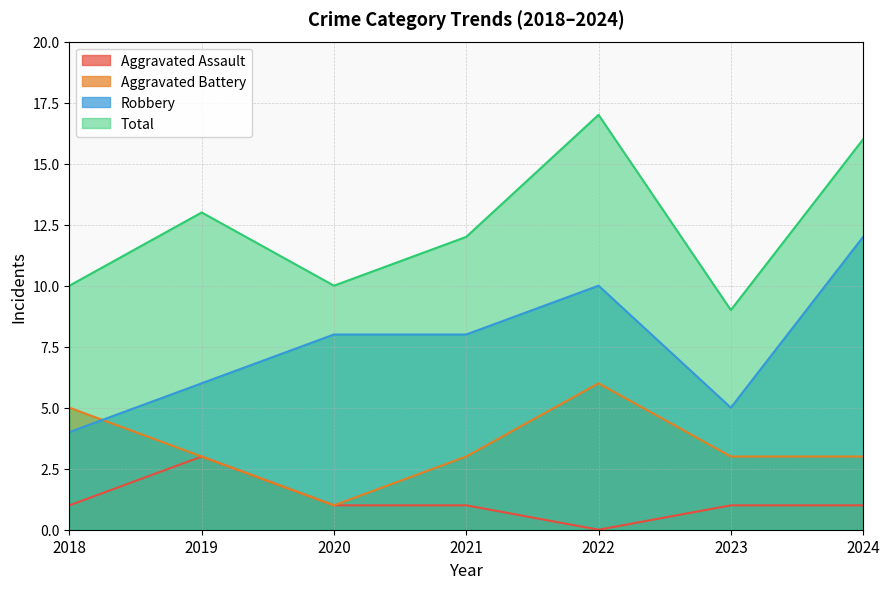

In Total, how many points are lower than both neighbors (excluding endpoints)?

2